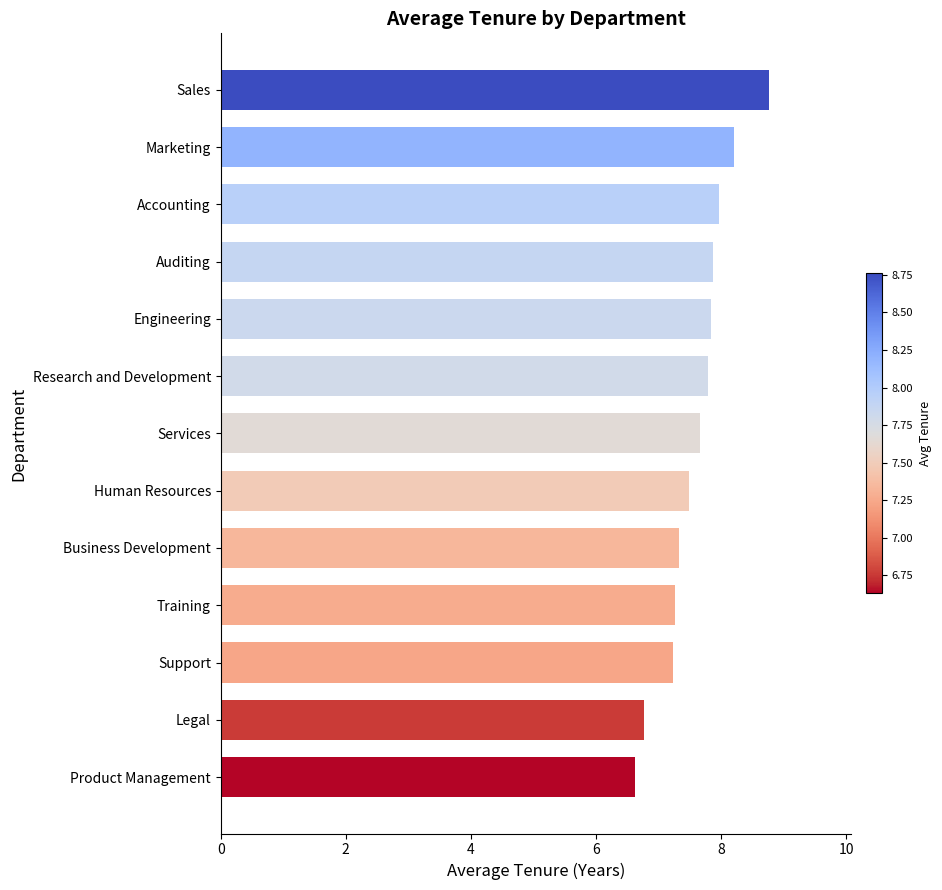

Between Services and Product Management, which is larger?

Services